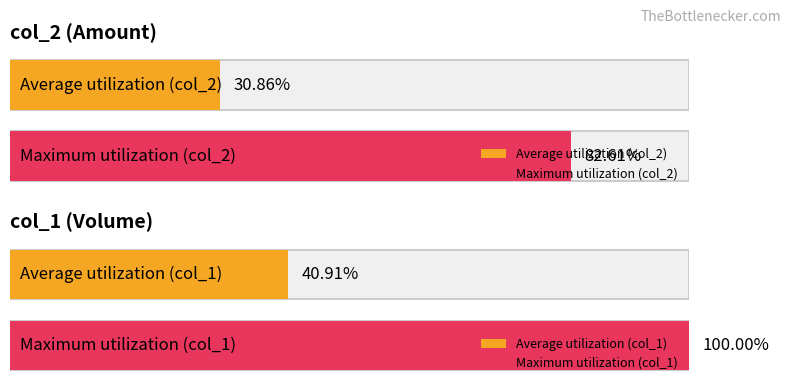

Rank the series by their average value, from lowest to highest.

col_2, col_1